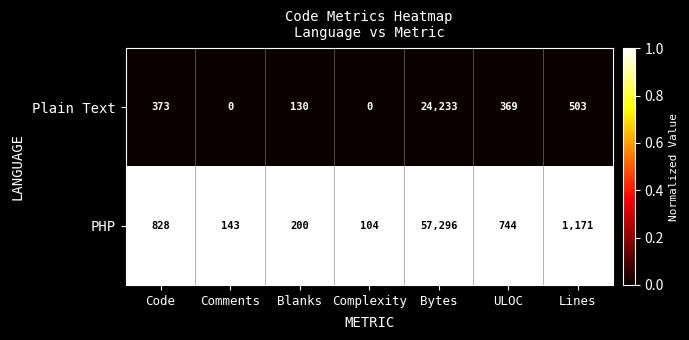

At how many categories does at least one series exceed 0?

7